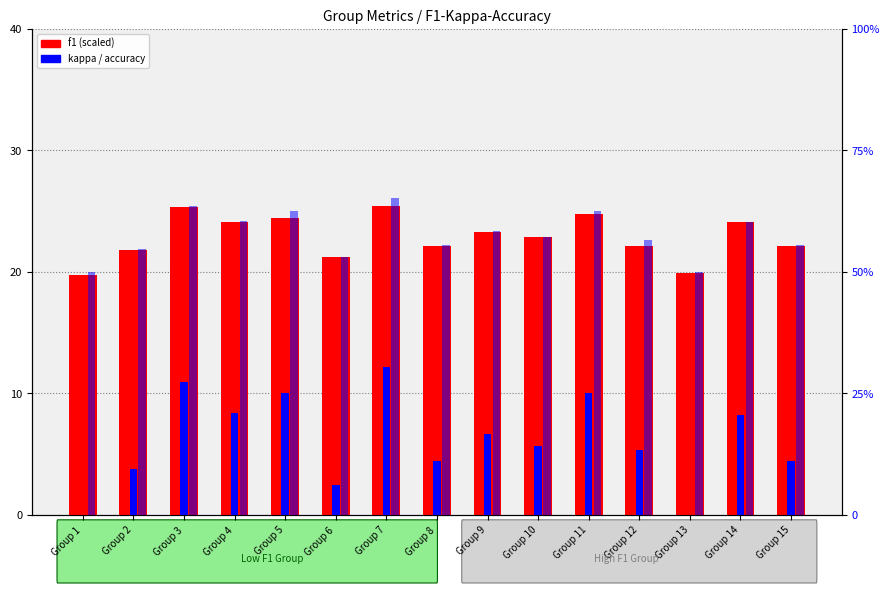

At which label does accuracy first exceed 57?

Group 3